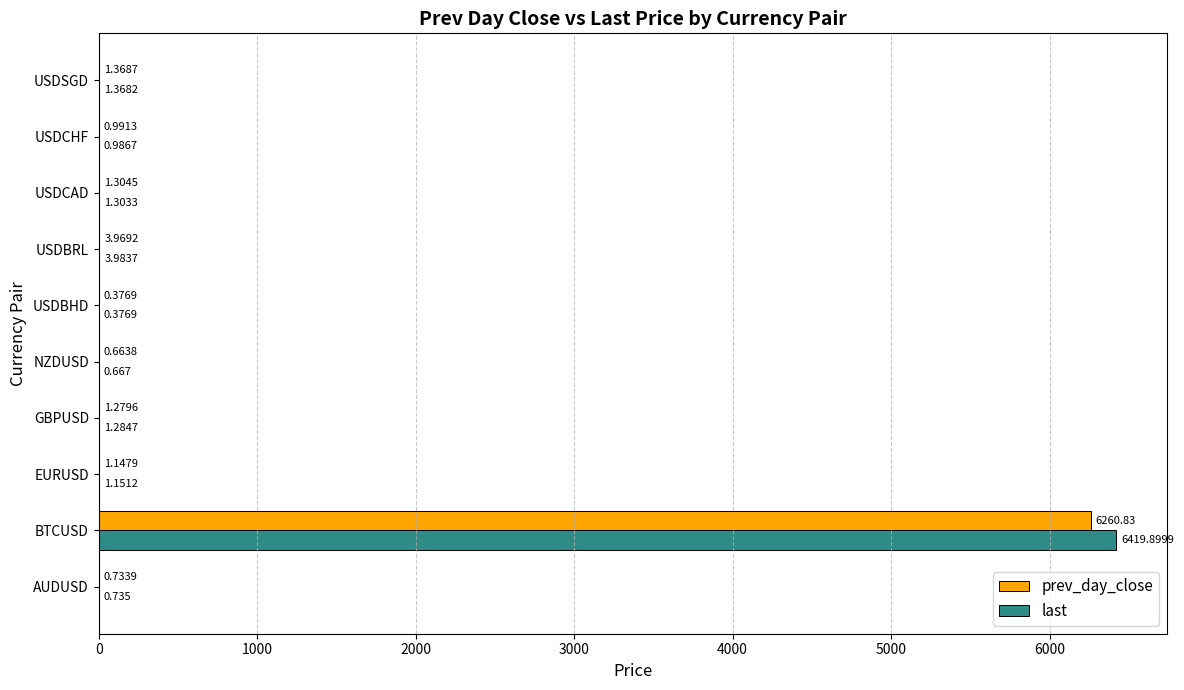

Which series changed the most between EURUSD and USDCHF?

last